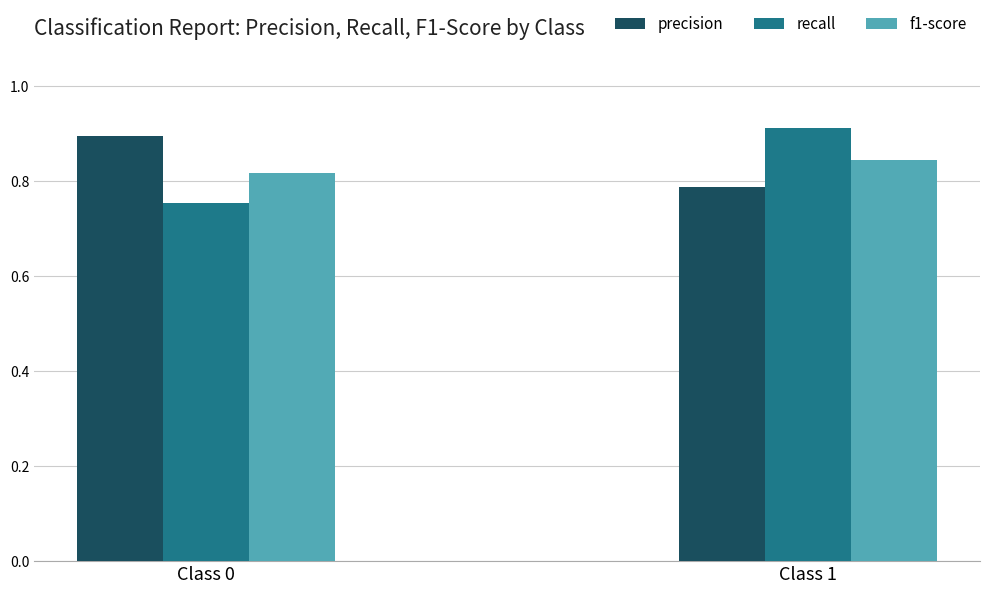

What is the sum of all recall values?

1.7